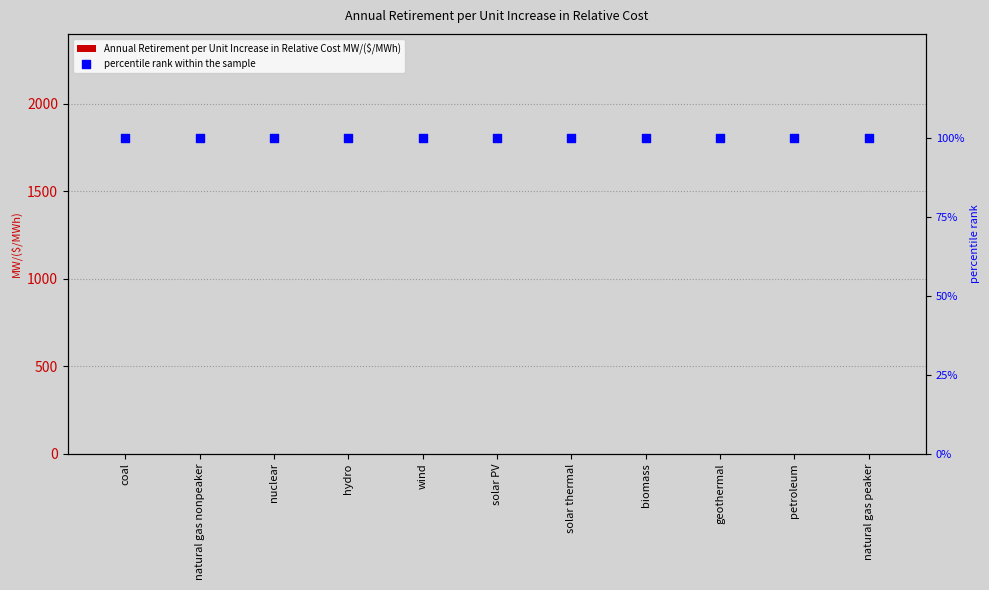

Which series reaches the minimum Y coordinate?

Annual Retirement per Unit Increase in Relative Cost MW/($/MWh)